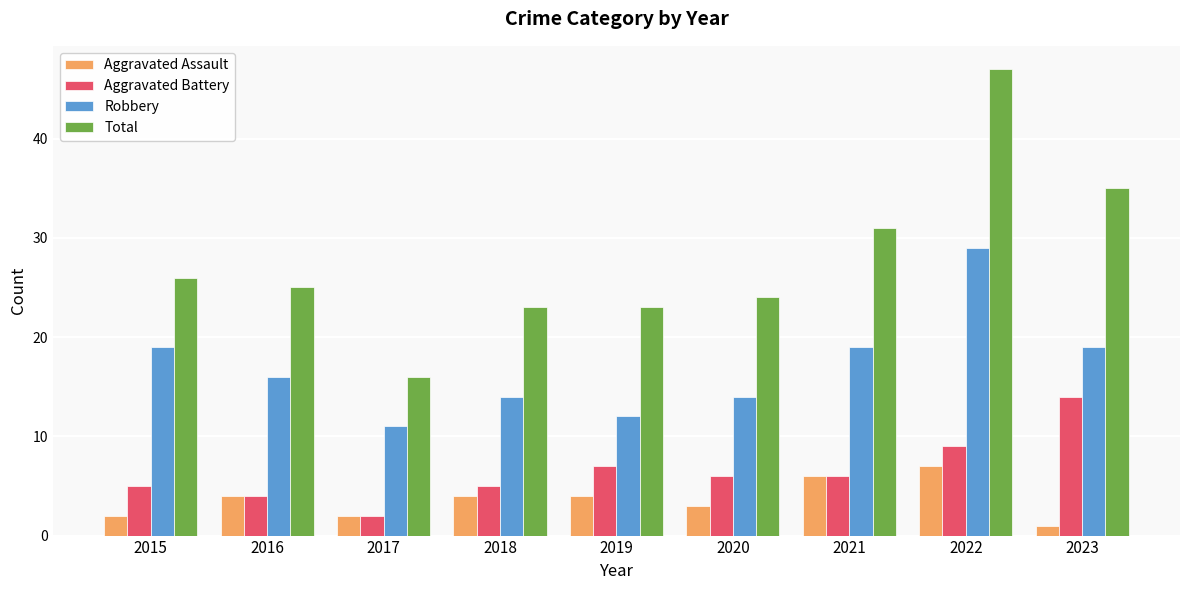

True or false: Aggravated Battery has a value of 1 at 2018.

False